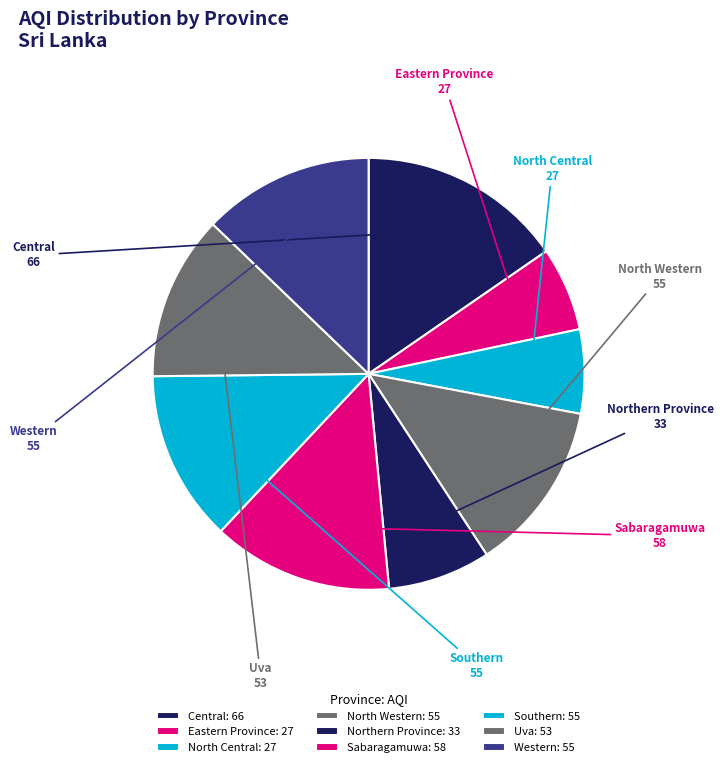

How many segments does this pie chart have?

9